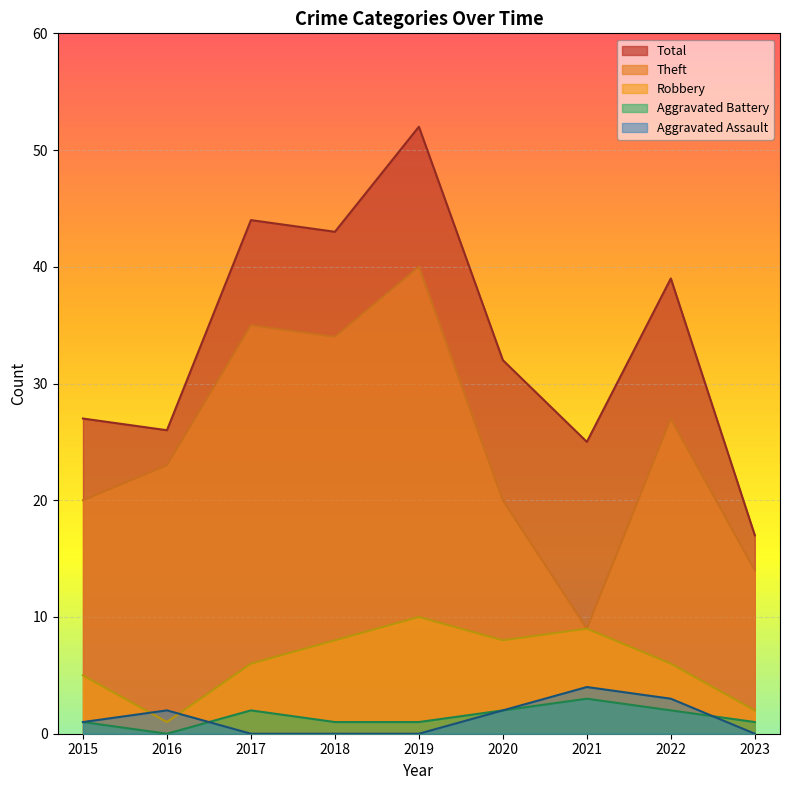

Reading left to right, list all the values displayed in this chart.

Robbery: 2015=5	2016=1	2017=6	2018=8	2019=10	2020=8	2021=9	2022=6	2023=2
Theft: 2015=20	2016=23	2017=35	2018=34	2019=40	2020=20	2021=9	2022=27	2023=14
Aggravated Battery: 2015=1	2016=0	2017=2	2018=1	2019=1	2020=2	2021=3	2022=2	2023=1
Aggravated Assault: 2015=1	2016=2	2017=0	2018=0	2019=0	2020=2	2021=4	2022=3	2023=0
Total: 2015=27	2016=26	2017=44	2018=43	2019=52	2020=32	2021=25	2022=39	2023=17